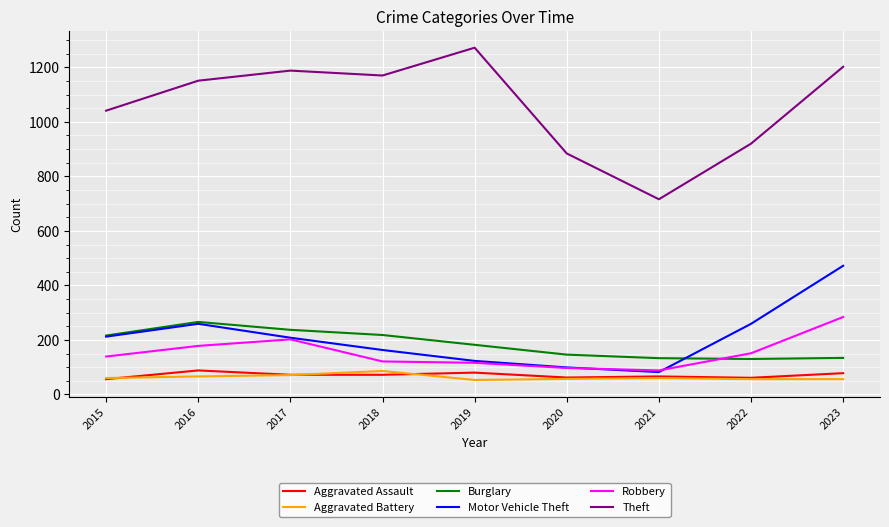

Does the chart display data point markers on the line(s)?

No